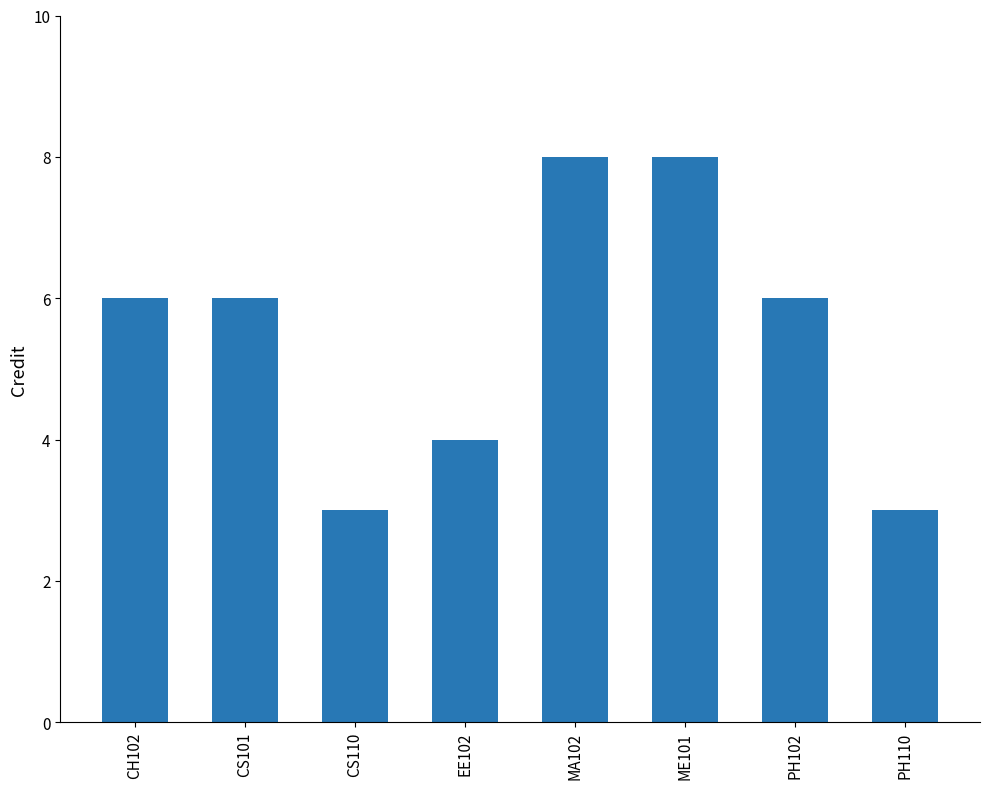

What is the change in value from CS101 to ME101?

+2